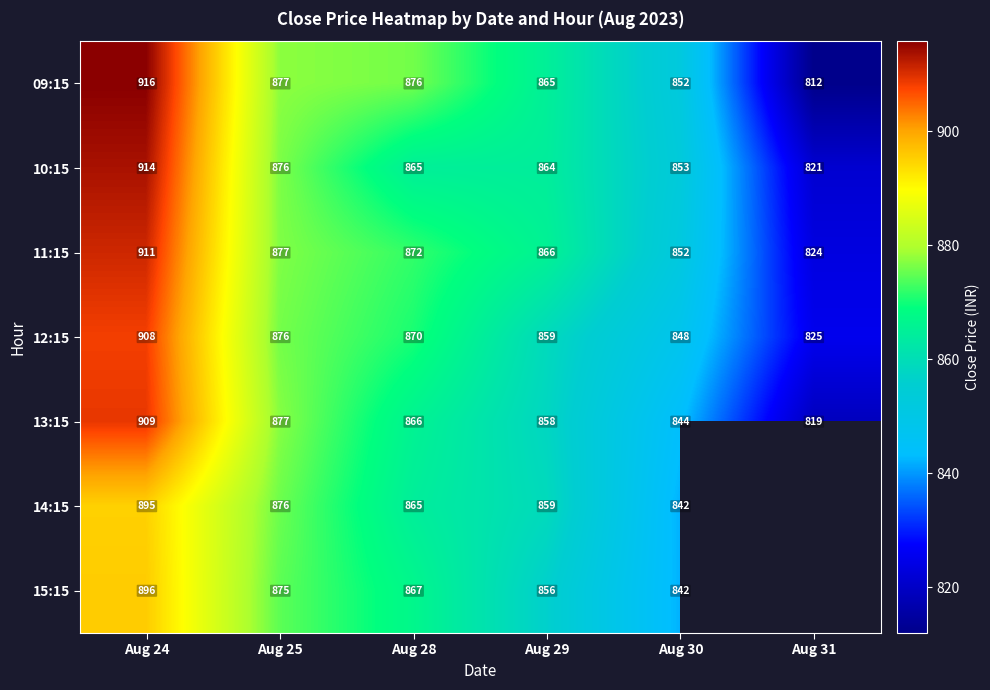

Is the value of 09:15 at Aug 29 greater than the value of 11:15 at Aug 25?

No